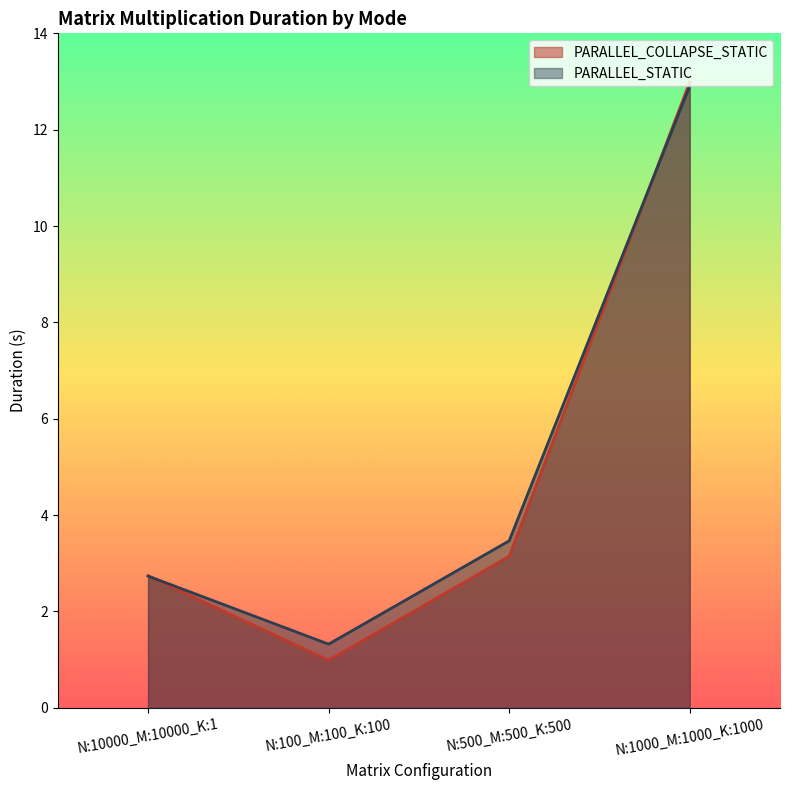

What is the difference between the PARALLEL_COLLAPSE_STATIC values at N:10000_M:10000_K:1 and N:1000_M:1000_K:1000?

10.2